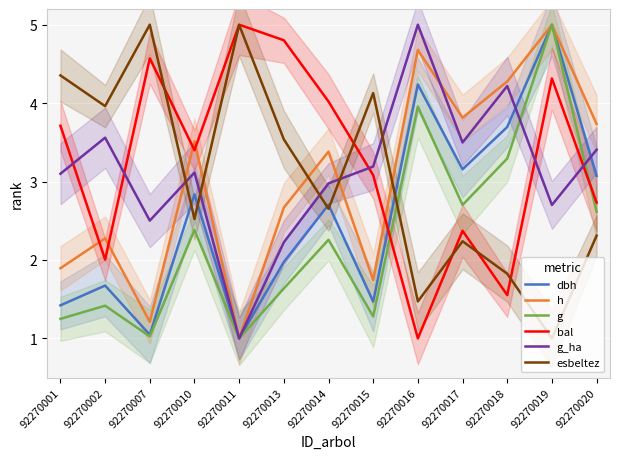

Between which two adjacent categories do bal and esbeltez first intersect?

92270007 and 92270010